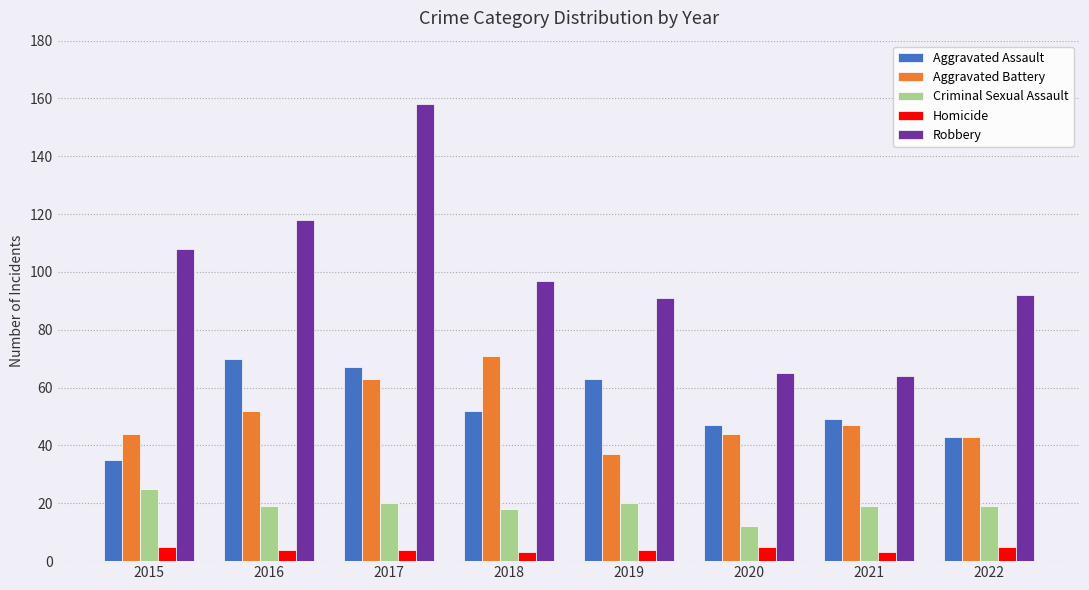

What is the sum of the Aggravated Assault values at 2020 and 2022?

90